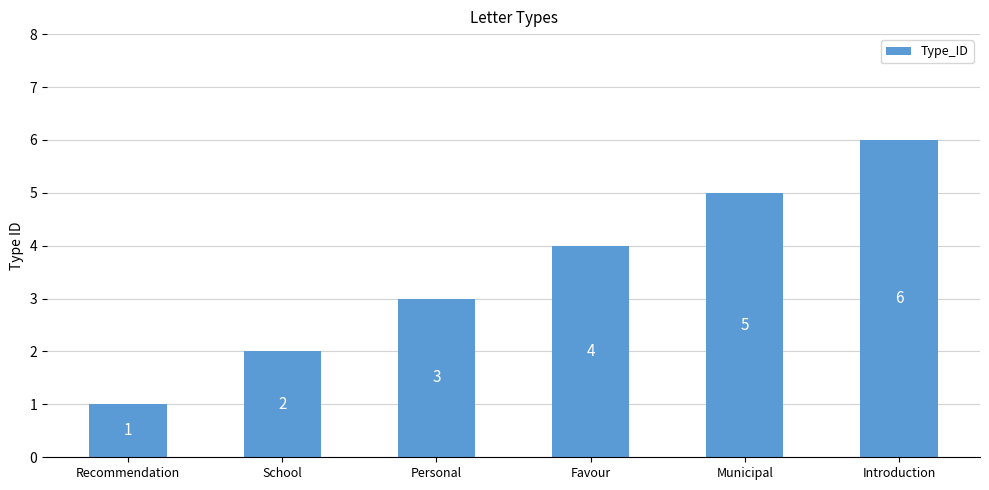

Are the bars horizontal?

No